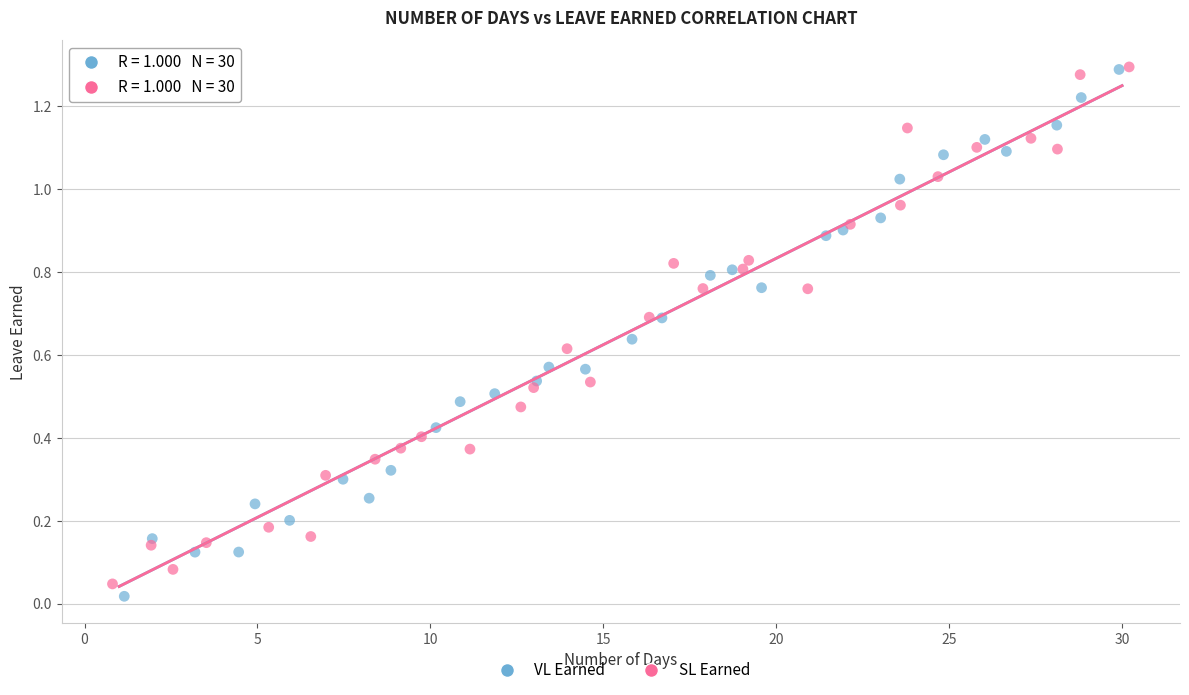

What are all the series names shown in the legend?

VL Earned, SL Earned